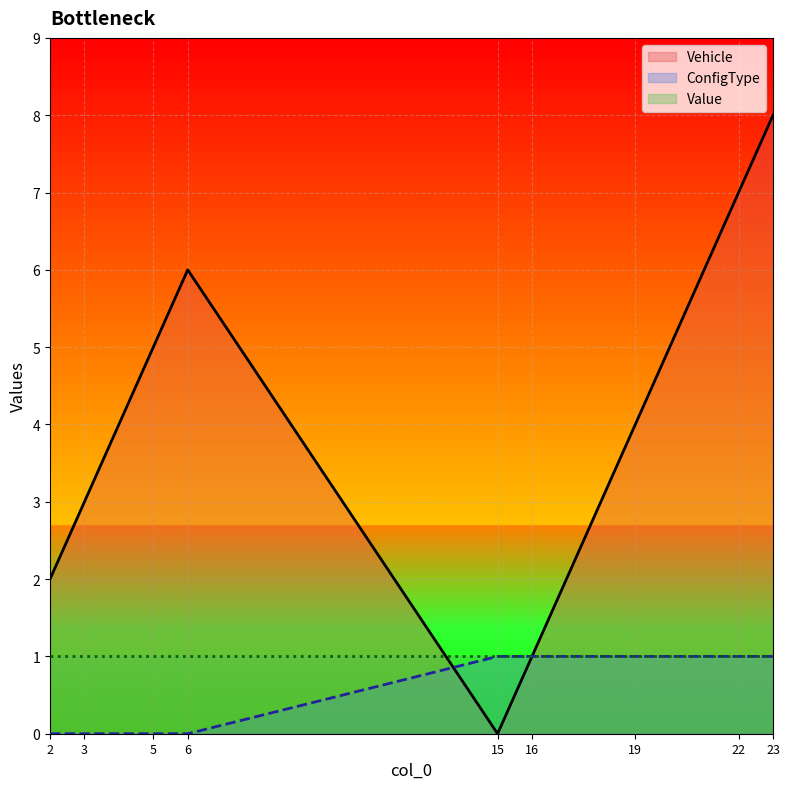

At how many categories does at least one series exceed 1?

7